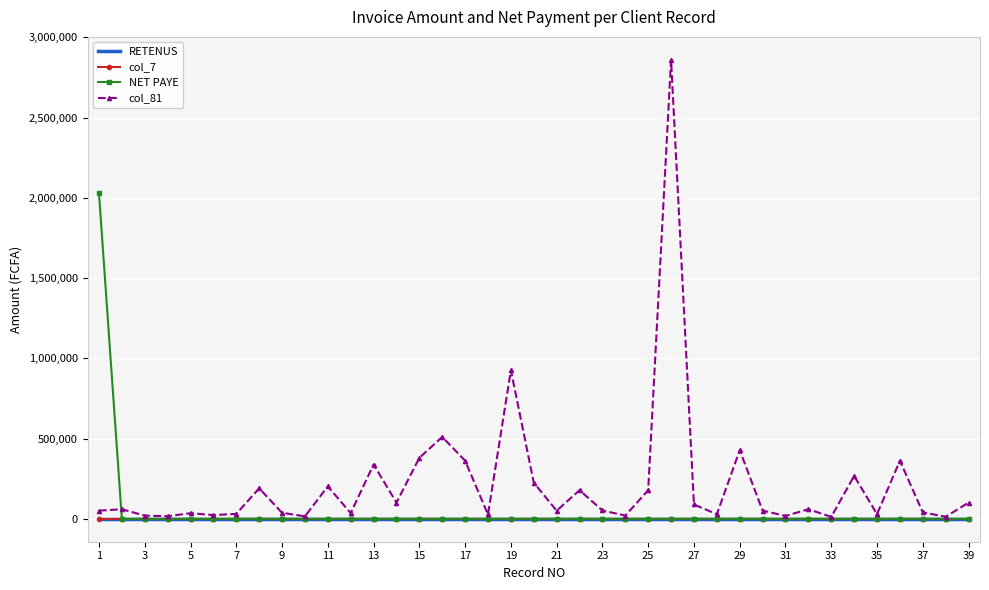

What is the label of the 39th point from the right?

1